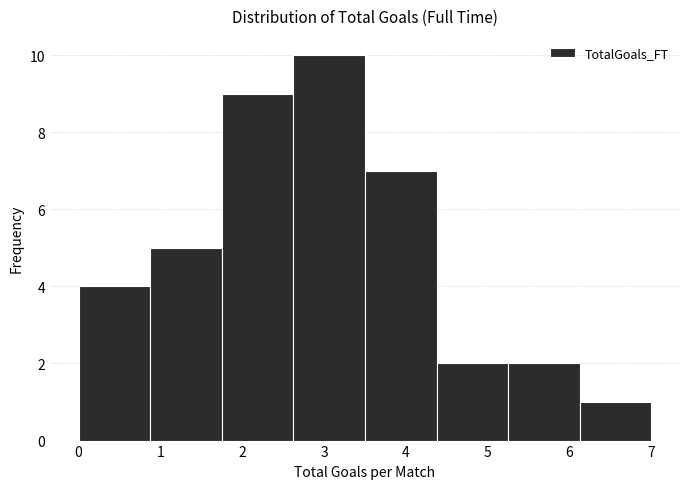

Over which range of the x-axis is the bar tallest?

2.6 to 3.5